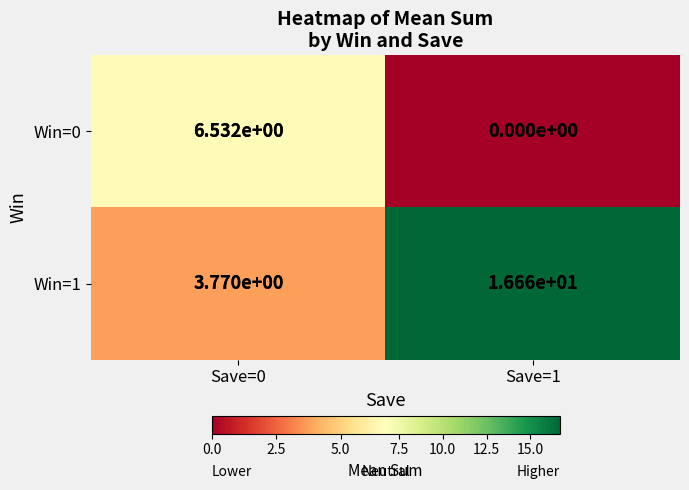

The value of Win=0 at Save=1 is 0.0. True or false?

True